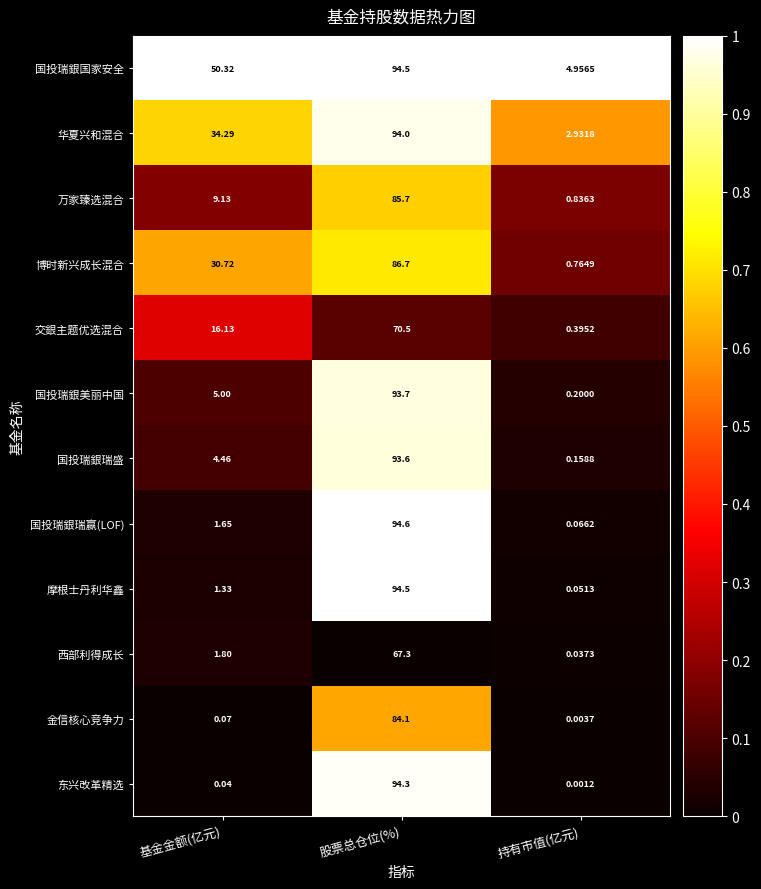

At which label does 国投瑞銀国家安全 reach its peak?

股票总仓位(%)